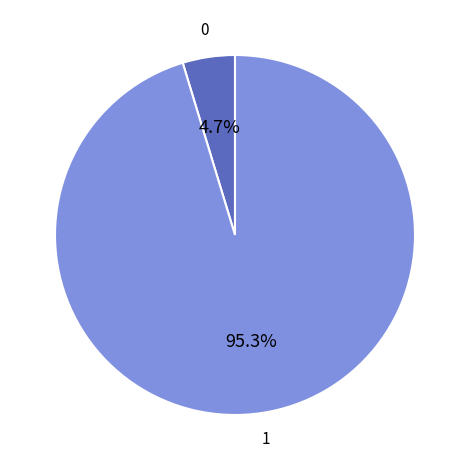

Count the number of slices in the pie.

2